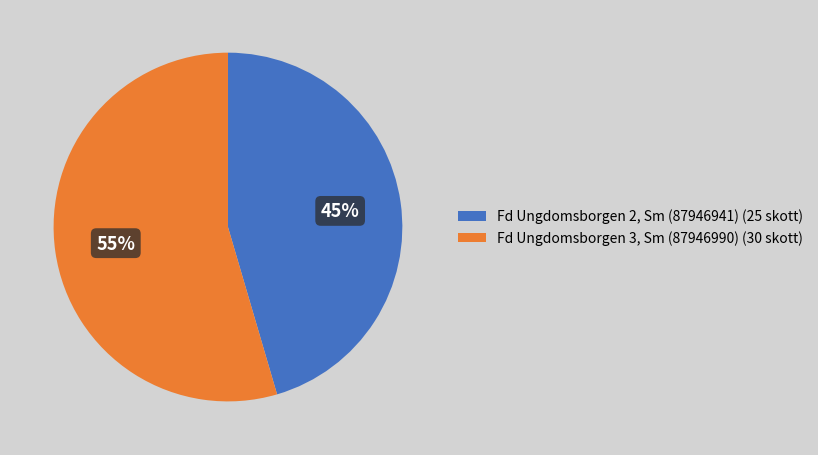

Is the sum of Fd Ungdomsborgen 2, Sm (87946941) (25 skott) and Fd Ungdomsborgen 3, Sm (87946990) (30 skott) greater than half?

Yes